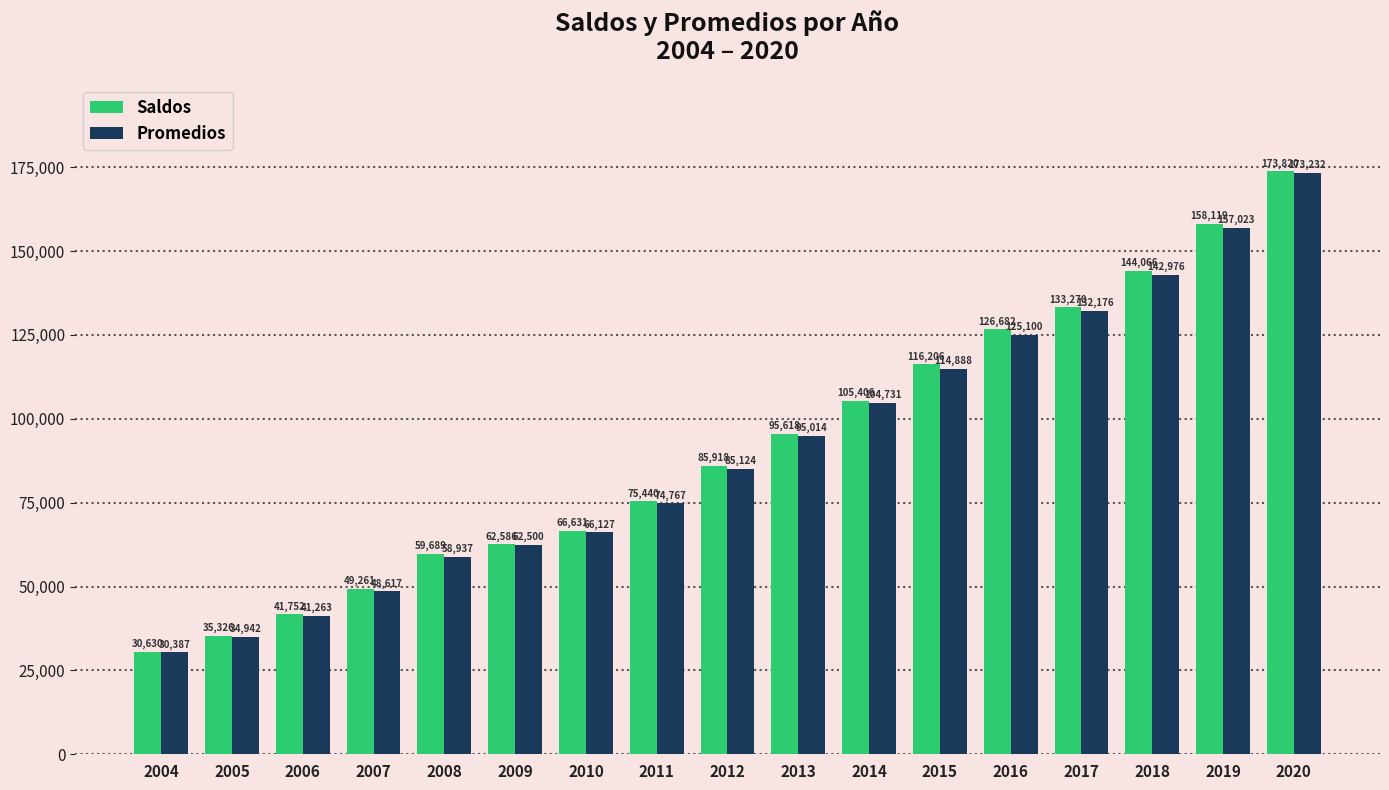

What is the smallest value displayed?

30387